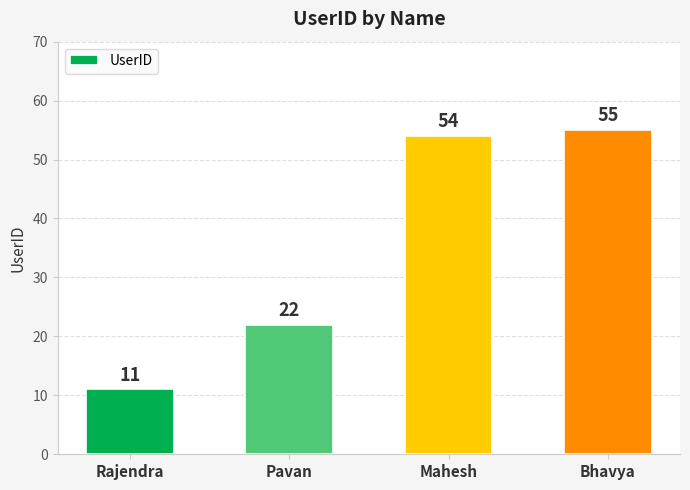

What is the change in value from Mahesh to Bhavya?

+1